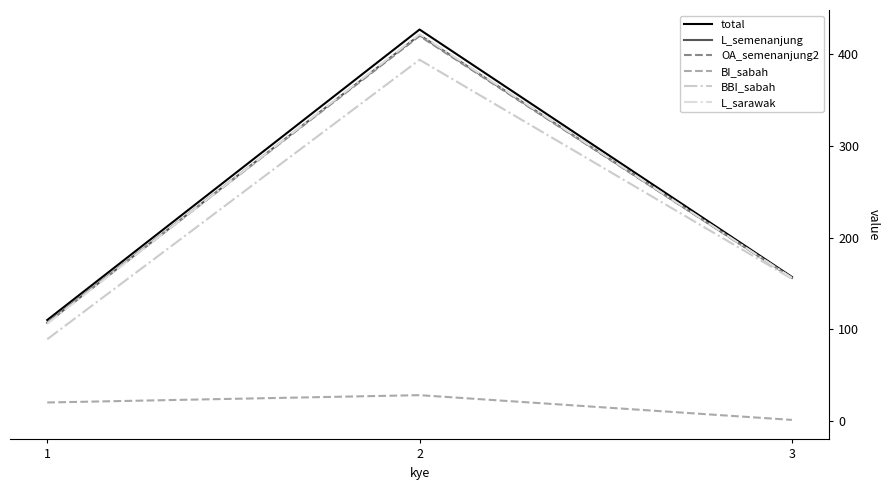

Reading left to right, list all the values displayed in this chart.

total: 110	427	157
L_semenanjung: 107	421	156
OA_semenanjung2: 107	420	156
BI_sabah: 20	28	1
BBI_sabah: 89	394	155
L_sarawak: 106	422	156